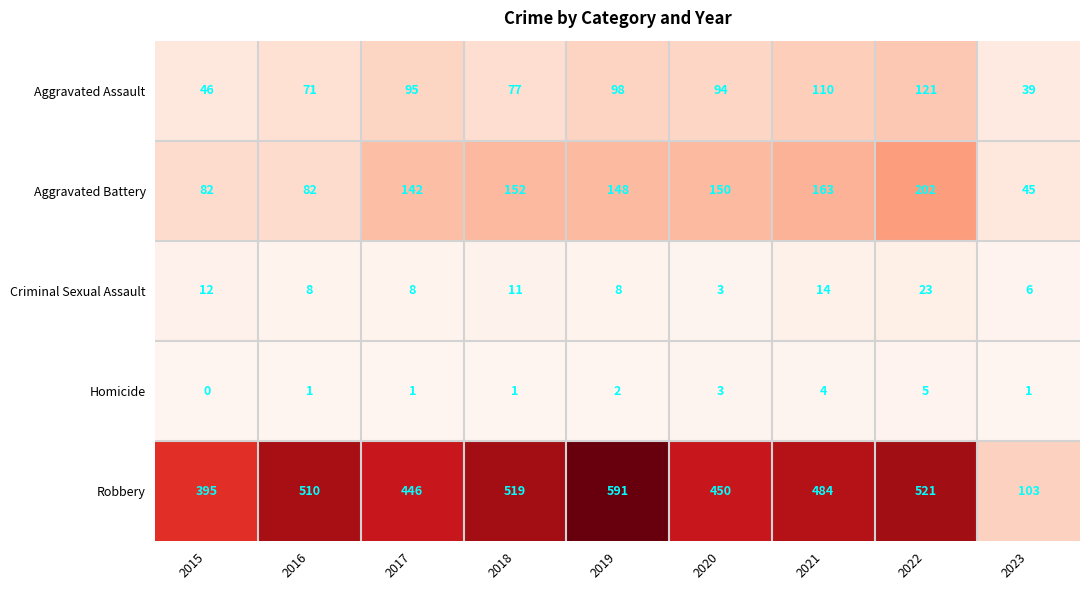

What is the maximum value shown in the chart?

591